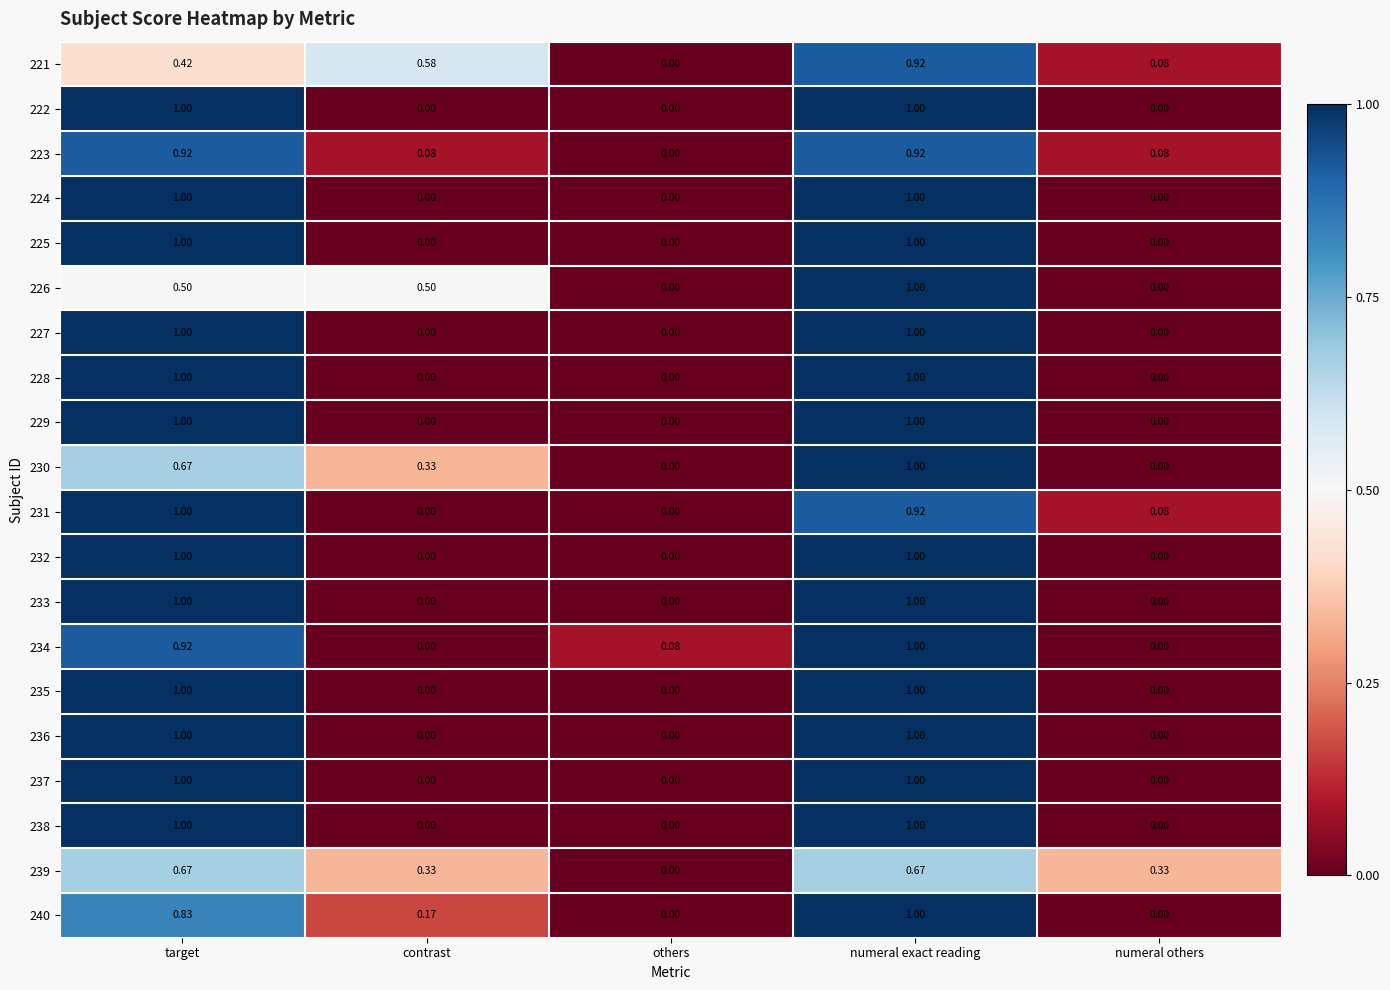

How many series are shown in this chart?

20